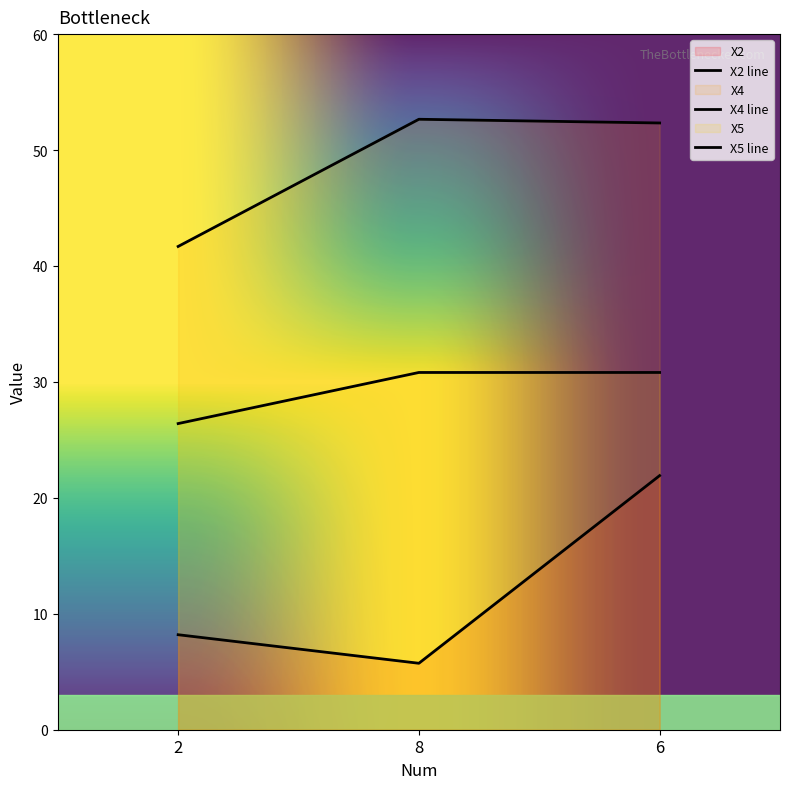

Reading right to left, extract all data points from this chart.

X2: 21.9	5.7	8.2
X4: 52.3	52.7	41.7
X5: 30.8	30.8	26.4